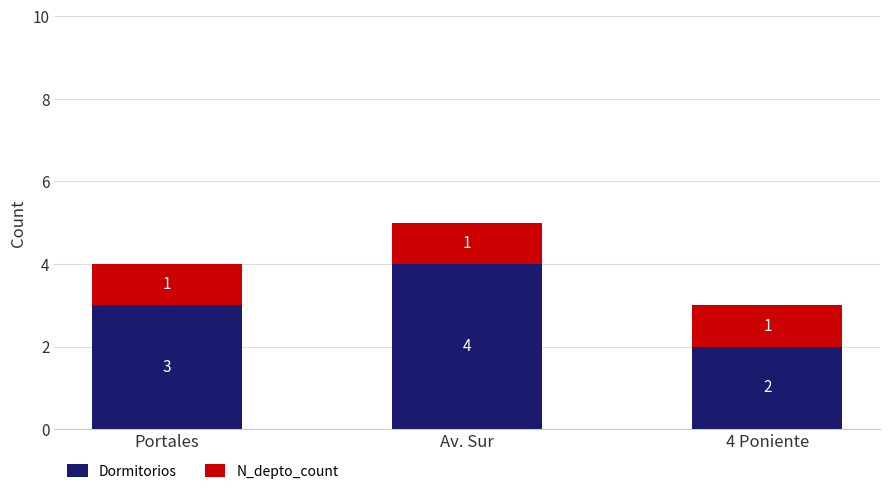

Count the Dormitorios values in the range 2 to 4.

3